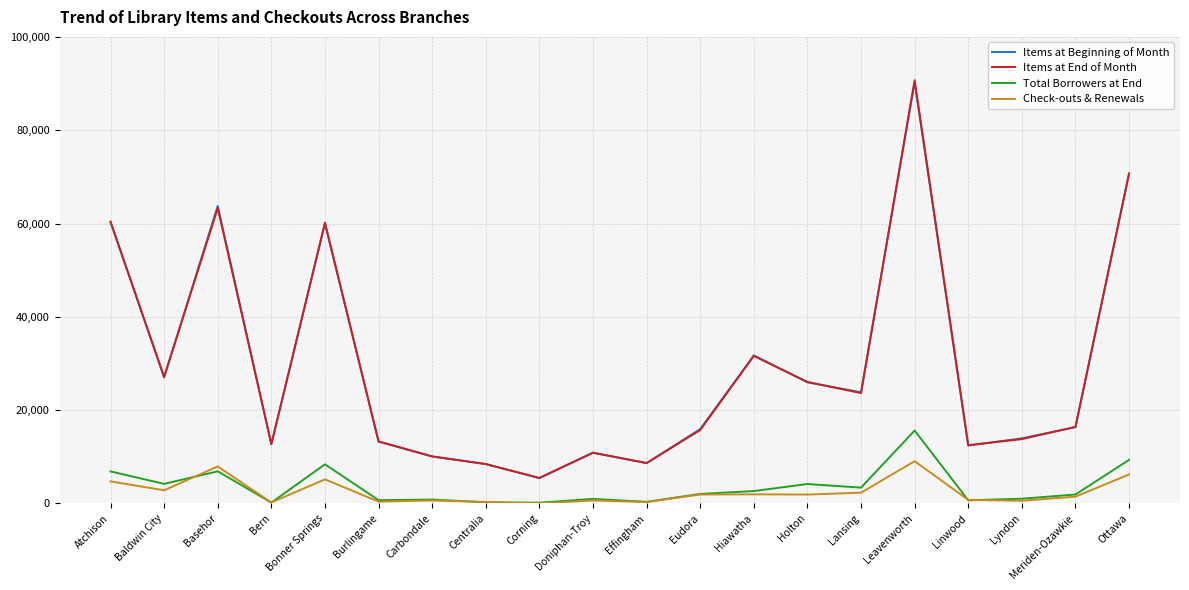

True or false: Items at Beginning of Month and Check-outs & Renewals intersect in this chart.

False